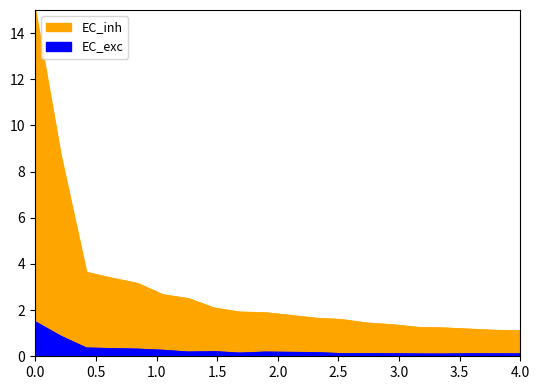

True or false: EC_exc and EC_inh cross at least once.

False